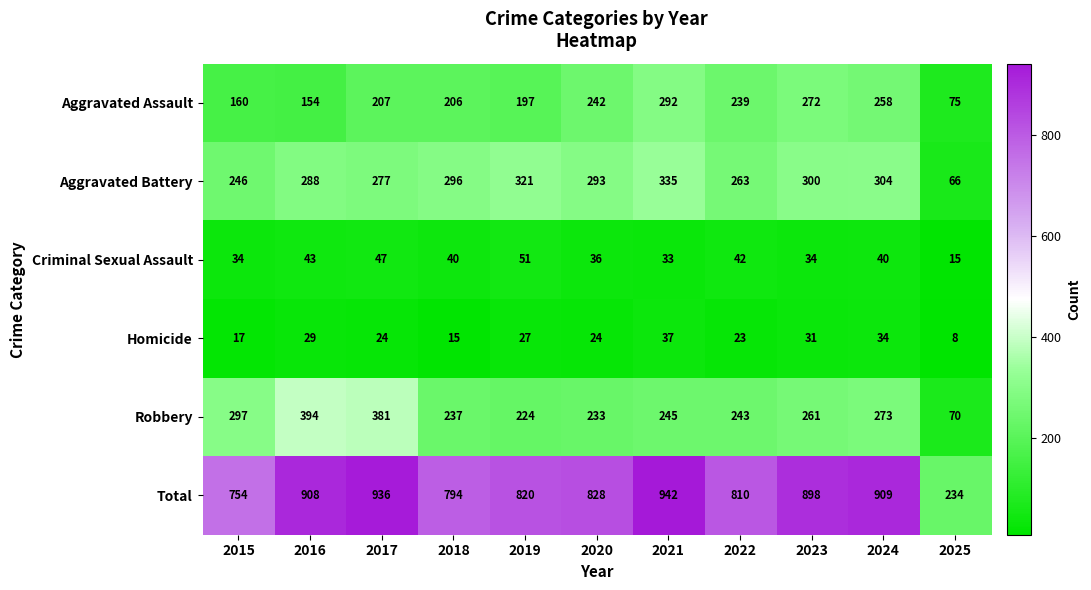

What is the approximate value of Aggravated Battery at 2018, to the nearest 50?

300